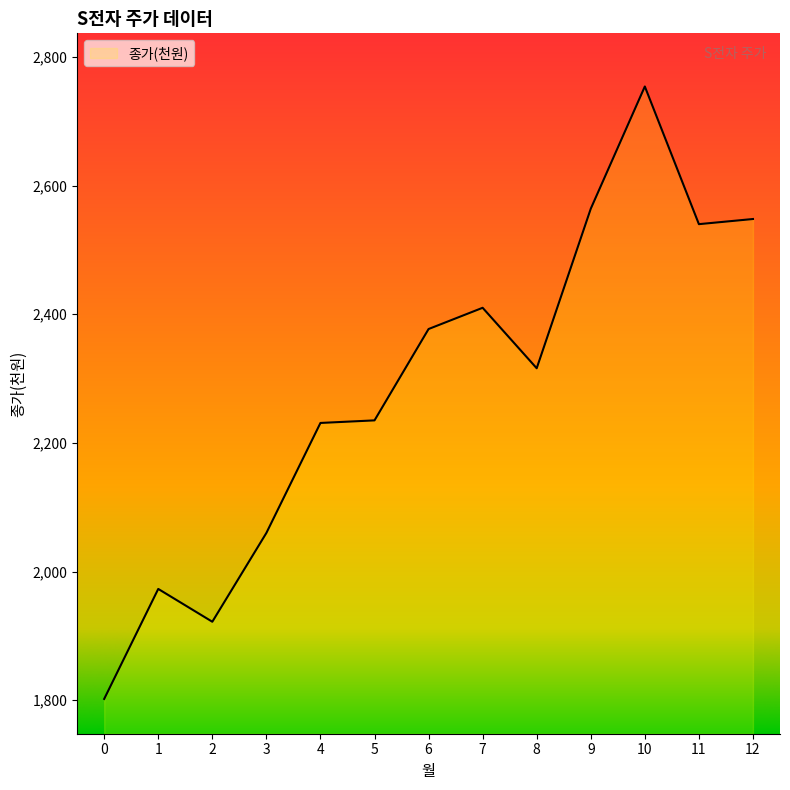

Between 5 and 0, which is larger?

5